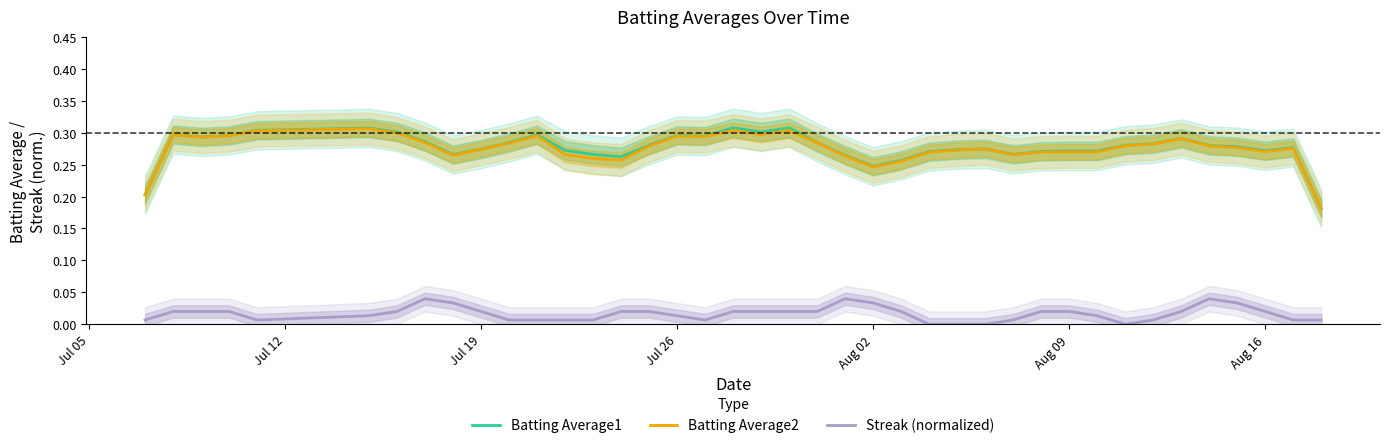

Reading left to right, what are all the values shown in this chart?

Batting Average1: 0.2	0.3	0.3	0.3	0.3	0.3	0.3	0.3	0.3	0.3	0.3	0.3	0.3	0.3	0.3	0.3	0.3	0.3	0.3	0.3	0.3	0.3	0.3	0.2	0.3	0.3	0.3	0.3	0.3	0.3	0.3	0.3	0.3	0.3	0.3	0.3	0.3	0.3	0.3	0.2
Batting Average2: 0.2	0.3	0.3	0.3	0.3	0.3	0.3	0.3	0.3	0.3	0.3	0.3	0.3	0.3	0.3	0.3	0.3	0.3	0.3	0.3	0.3	0.3	0.3	0.2	0.3	0.3	0.3	0.3	0.3	0.3	0.3	0.3	0.3	0.3	0.3	0.3	0.3	0.3	0.3	0.2
Streak (normalized): 0.0	0.0	0.0	0.0	0.0	0.0	0.0	0.0	0.0	0.0	0.0	0.0	0.0	0.0	0.0	0.0	0.0	0.0	0.0	0.0	0.0	0.0	0.0	0.0	0.0	0.0	0.0	0.0	0.0	0.0	0.0	0.0	0.0	0.0	0.0	0.0	0.0	0.0	0.0	0.0